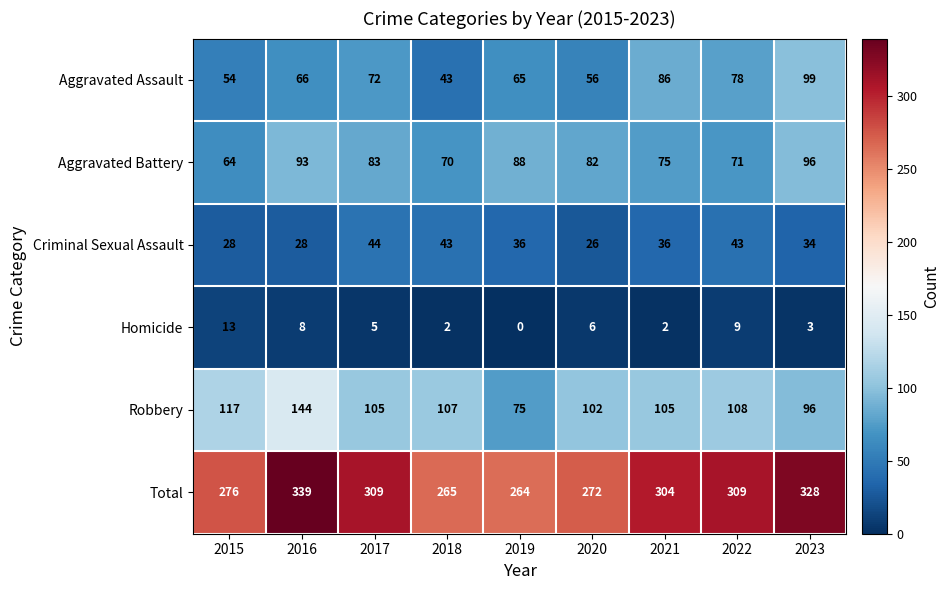

What is the lowest value of the Robbery series?

75